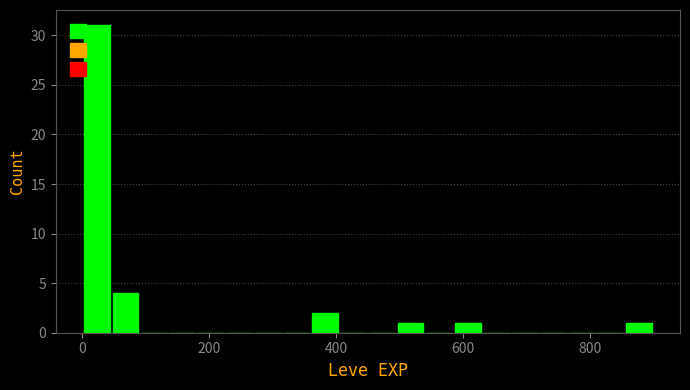

Read against the x-axis, roughly where is the centre of the tallest bar?

20